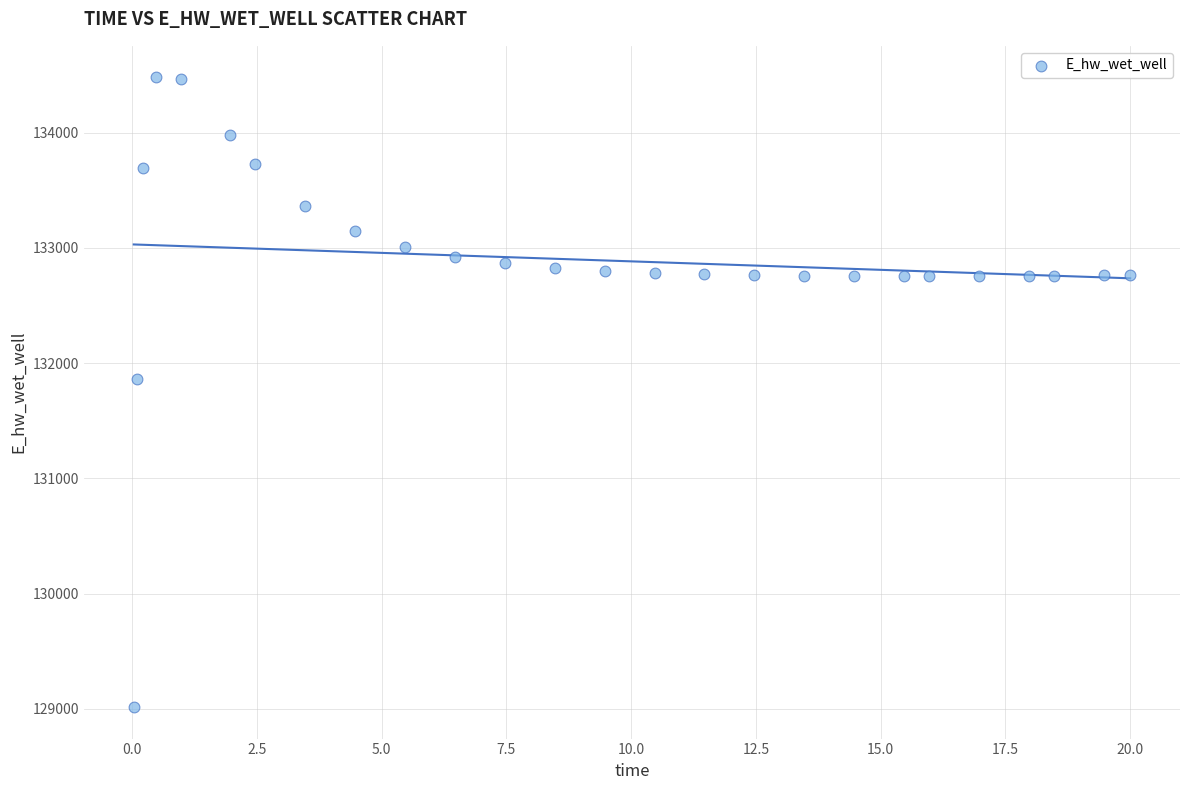

What is the range of Y values (max minus min)?

5465.4